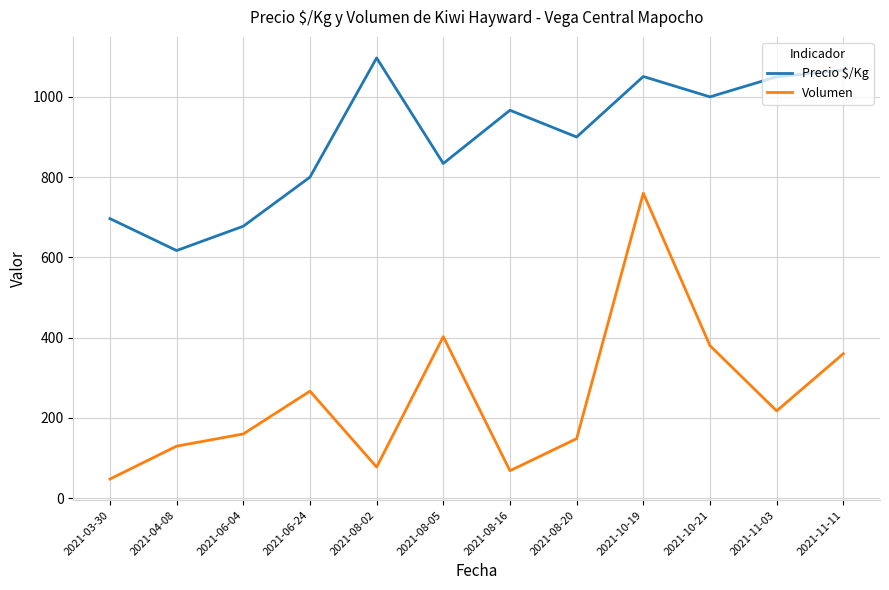

True or false: Volumen has a value of 138.0 at 2021-08-02.

False